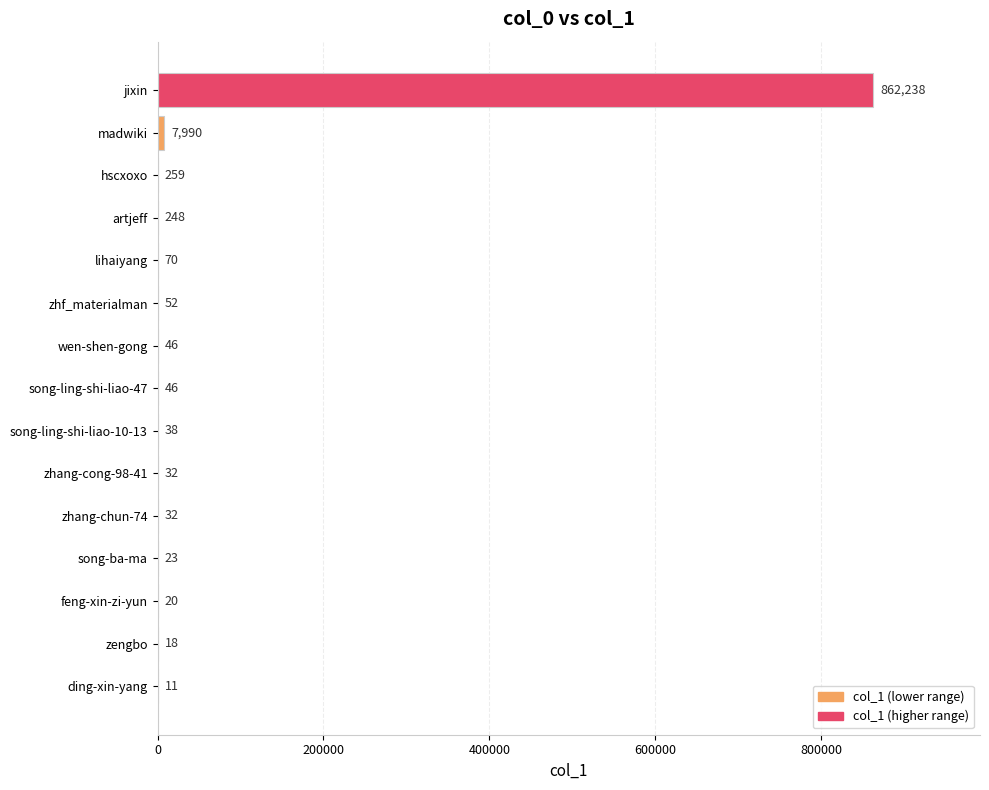

What is the change in value from madwiki to zhang-cong-98-41?

-7958